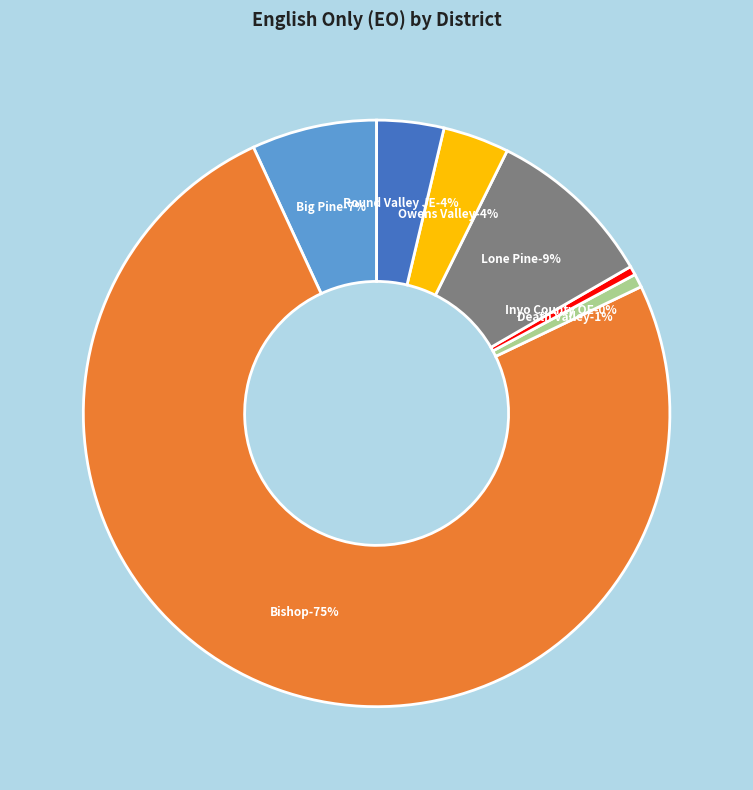

True or false: Owens Valley Unified accounts for 4% of the total.

True